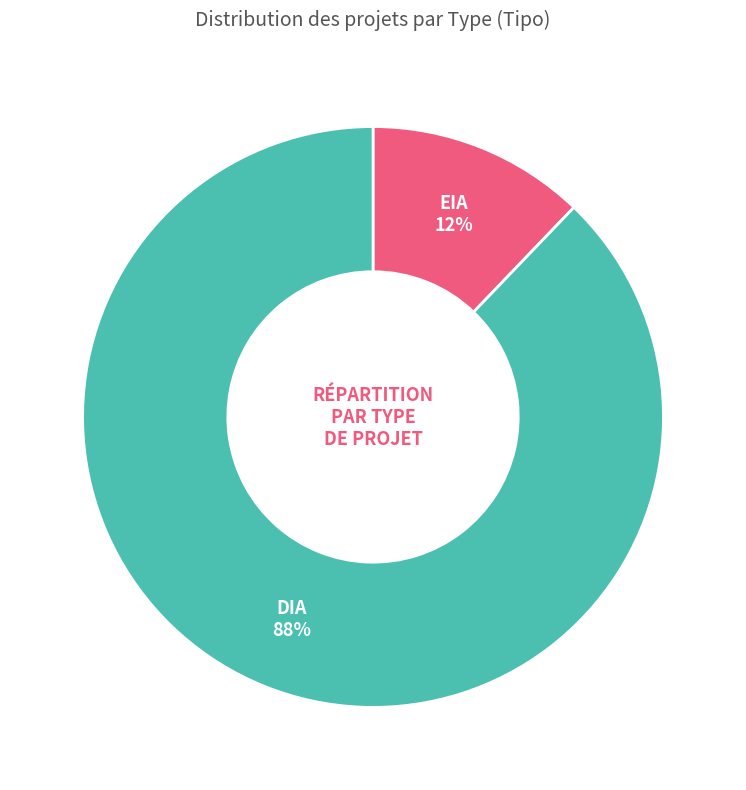

To the nearest percent, what is the difference between the largest and smallest slice percentages?

76%